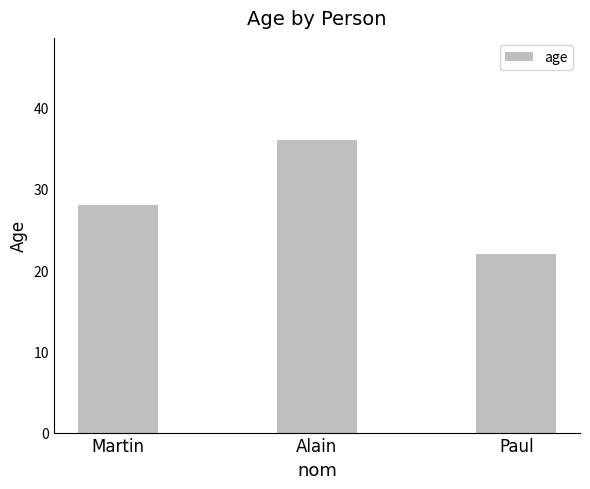

What is the label of the 3rd bar from the right?

Martin